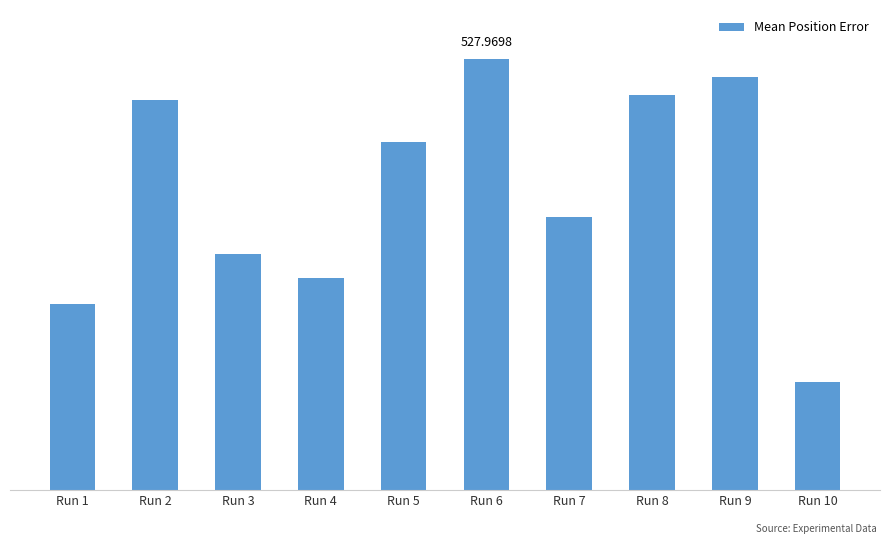

What is the value of the 3rd bar from the left?

527.9